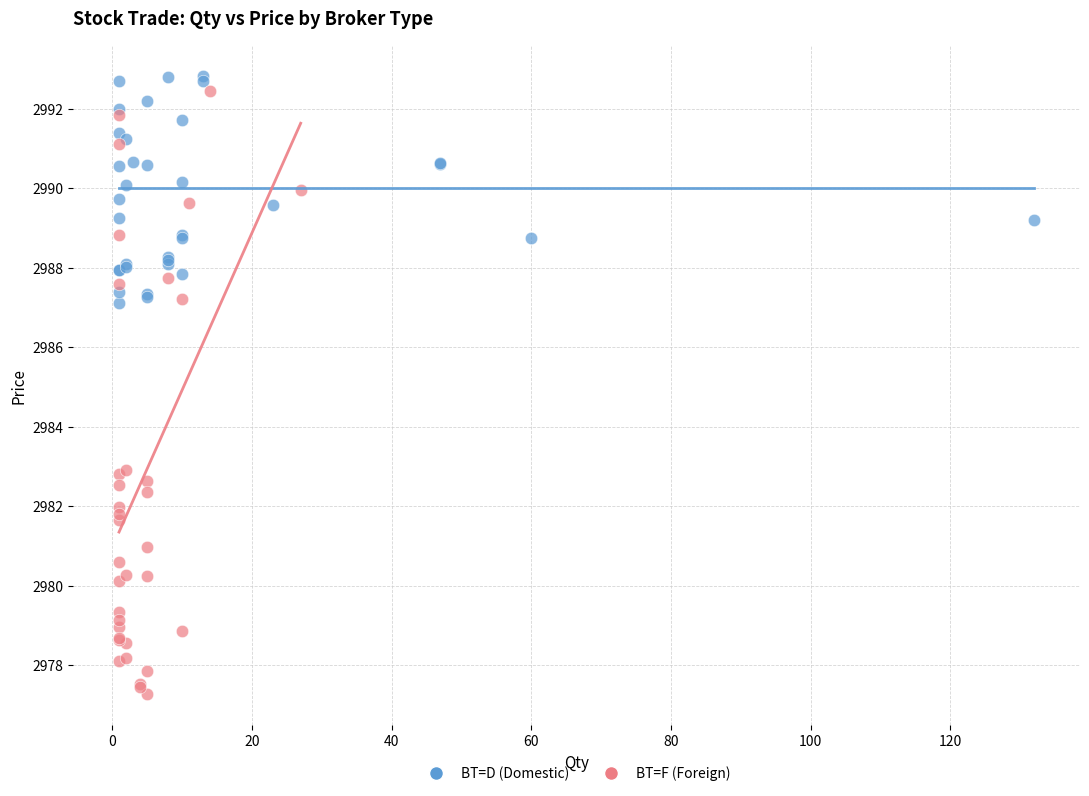

Which series reaches the minimum Y coordinate?

BT=F (Foreign)